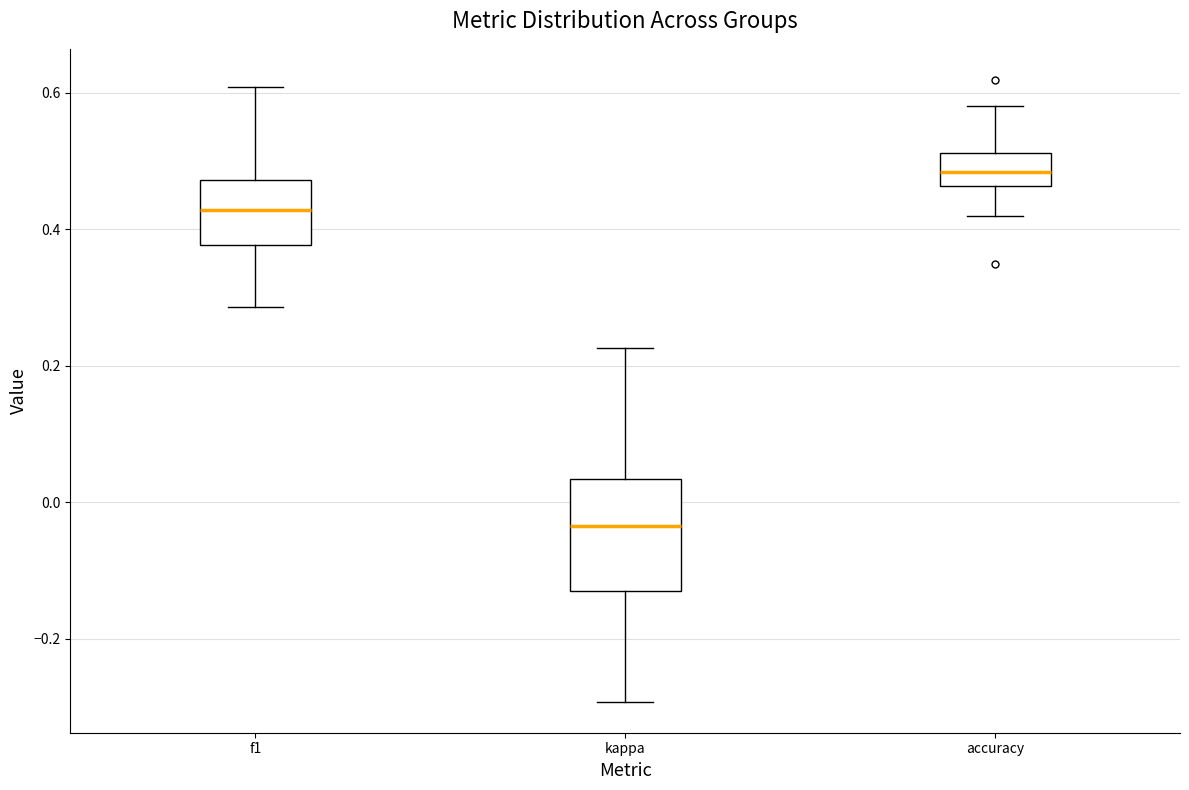

Reading left to right, read every box against the y-axis: the position of its median line, the range the box covers, and the ends of its whiskers. The values are not printed on the chart, so give them approximately, as read against the axis.

f1: median 0.42, box 0.38 to 0.48, whiskers 0.28 to 0.60
kappa: median -0.04, box -0.12 to 0.04, whiskers -0.30 to 0.22
accuracy: median 0.48, box 0.46 to 0.52, whiskers 0.42 to 0.58